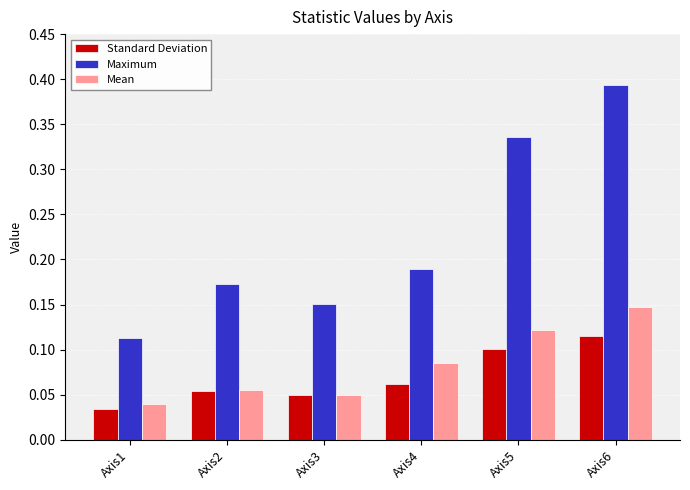

The value of Standard Deviation at Axis5 is 0.1. True or false?

True